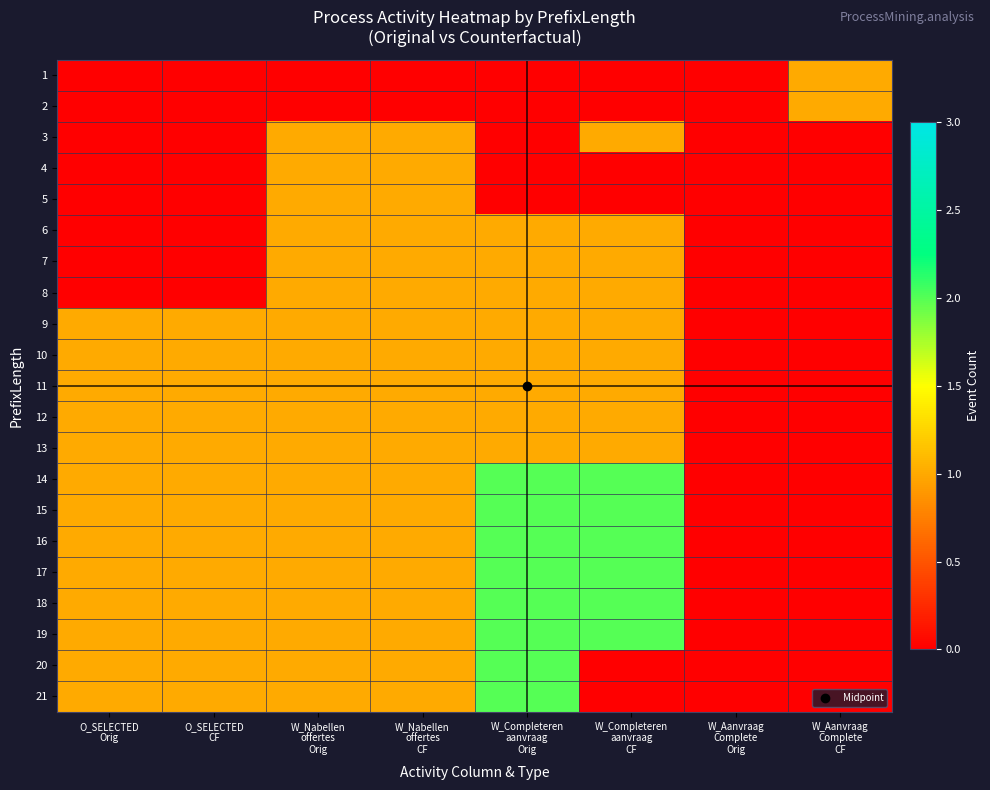

Which has a higher value, W_Nabellen
offertes
Orig or W_Completeren
aanvraag
Orig?

W_Nabellen
offertes
Orig